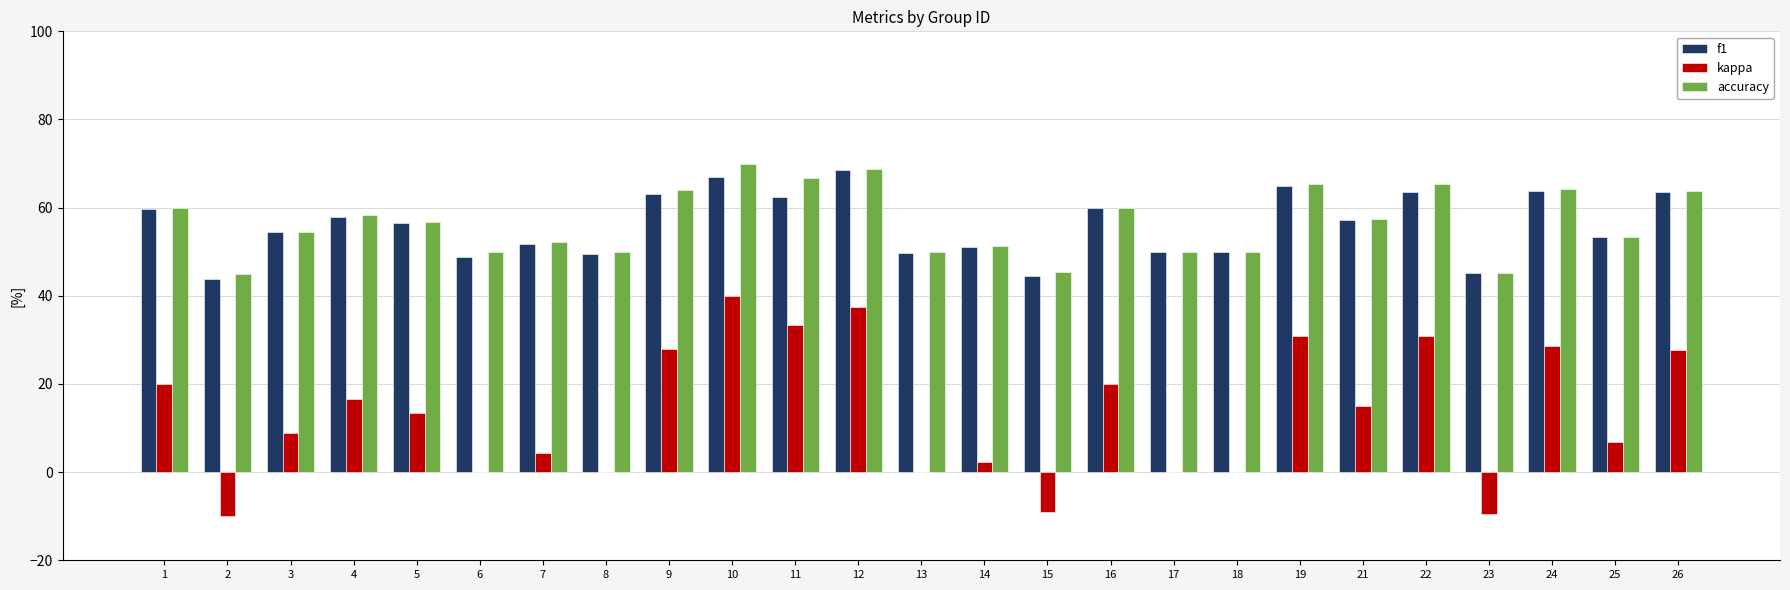

What is the maximum value for kappa?

40.0